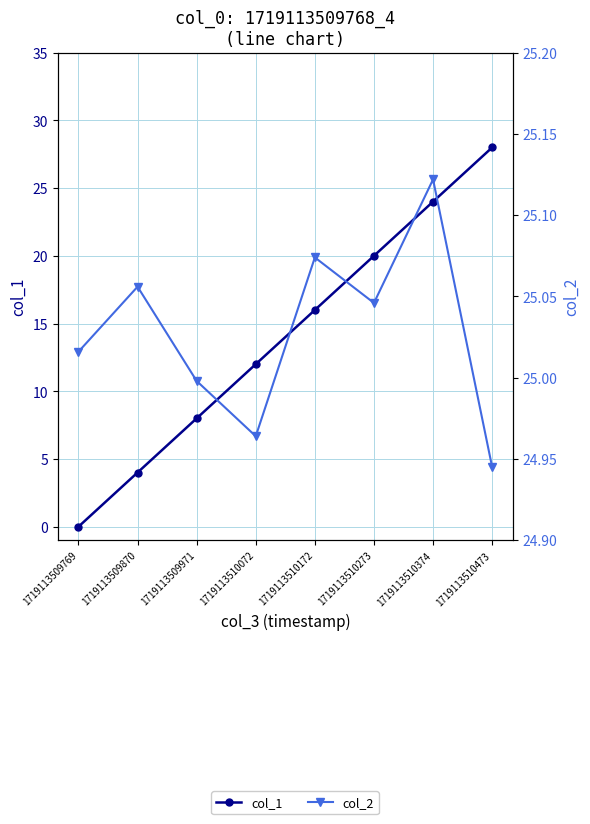

Which series has the widest spread of values?

col_1